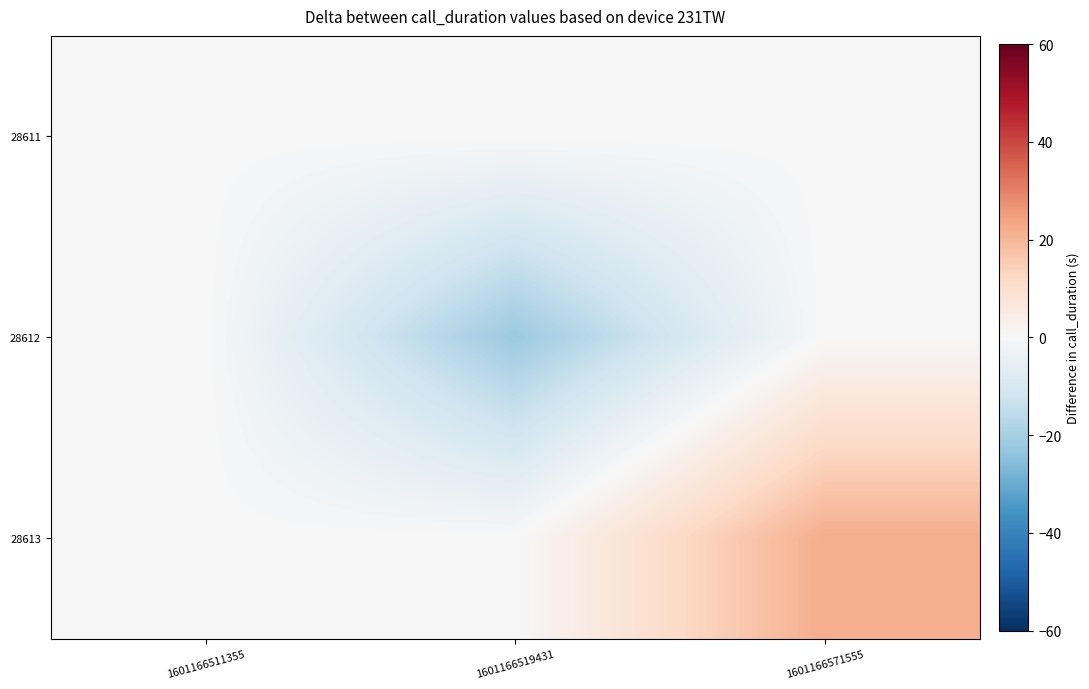

At 1601166519431, list the series in order from smallest to largest.

28612, 28611, 28613